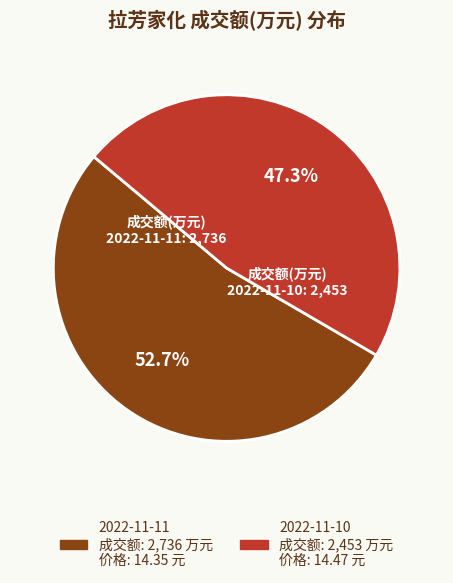

How many segments does this pie chart have?

2